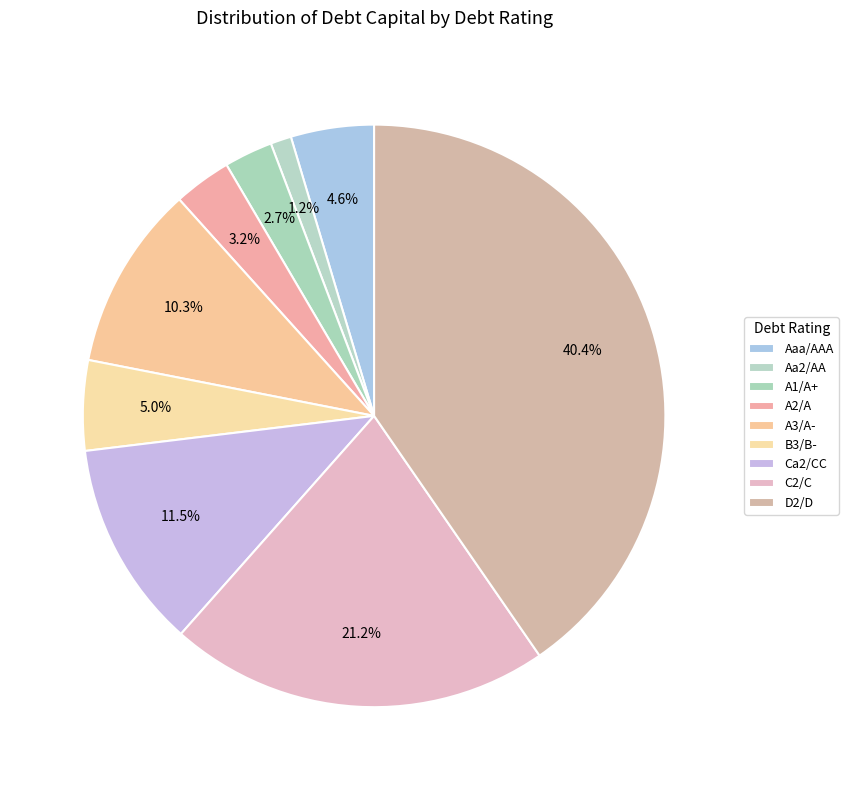

How many segments does this pie chart have?

9